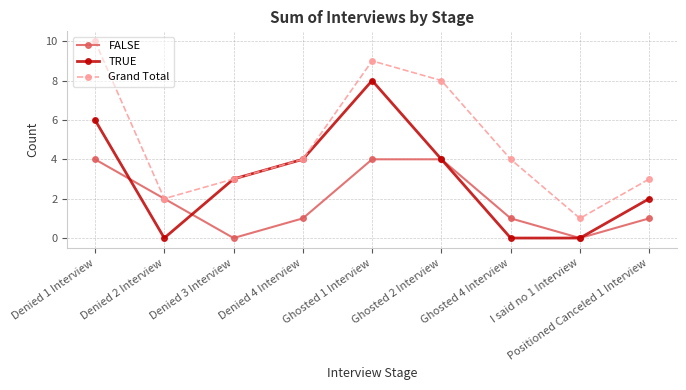

Count the Grand Total values in the range 3 to 8.

5